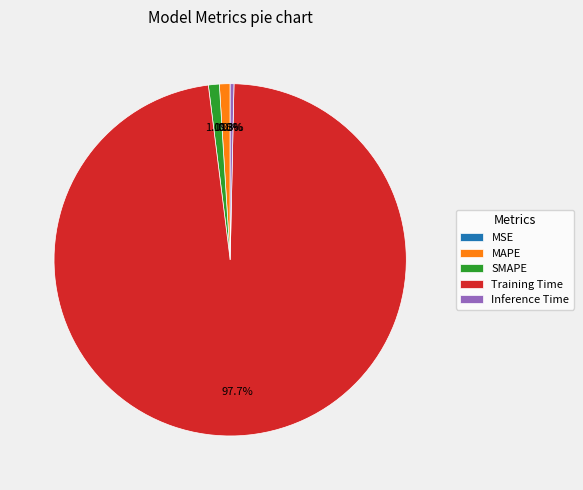

What percentage is the MAPE slice, to the nearest percent?

1%